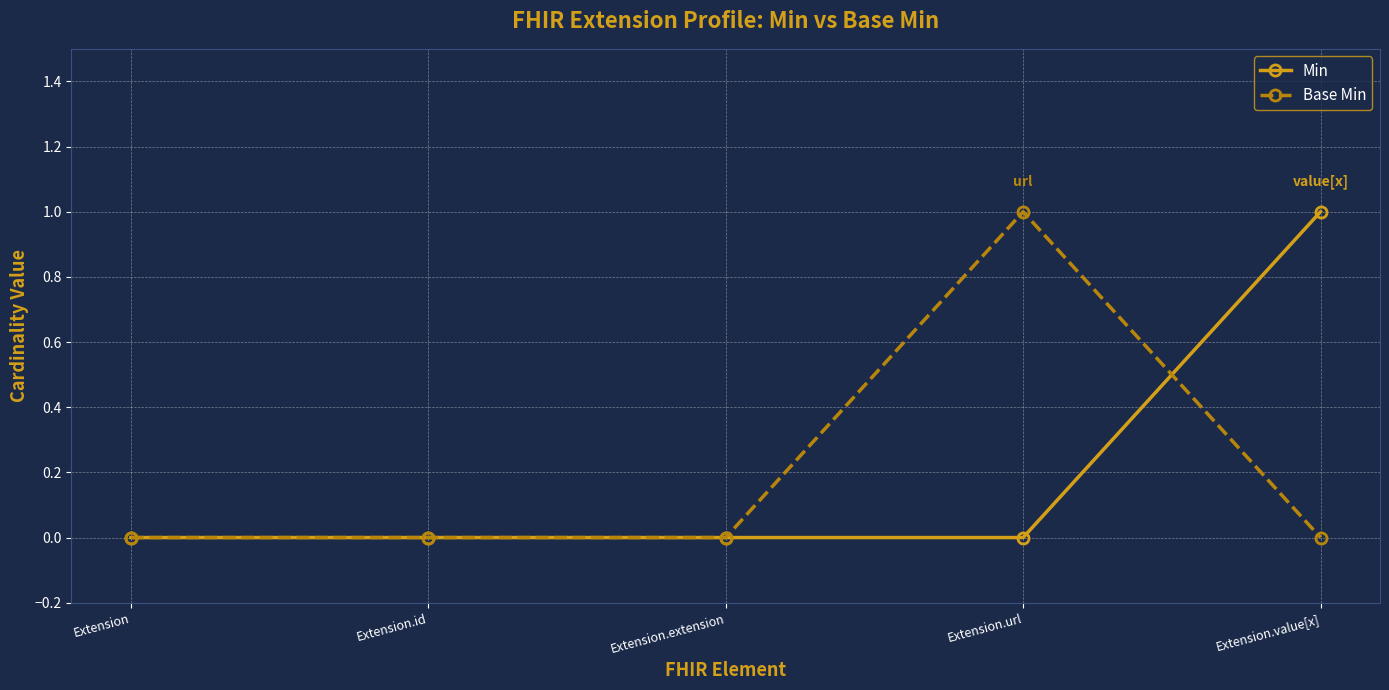

Does the chart have visible grid lines?

Yes